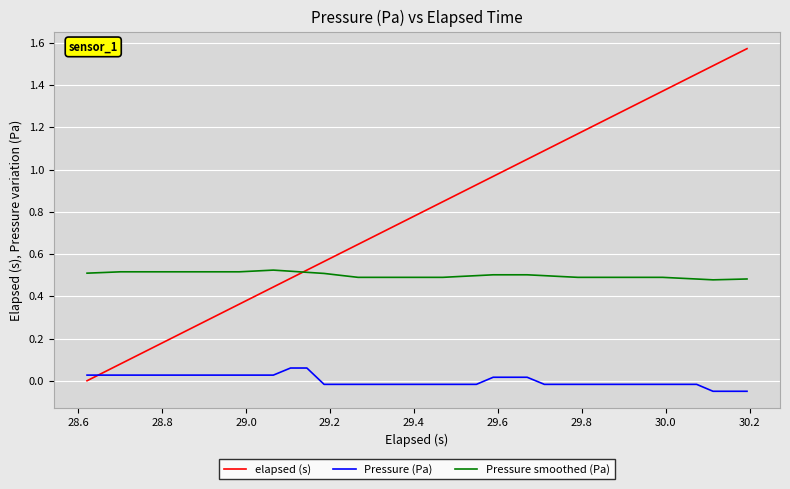

True or false: Pressure smoothed (Pa) and Pressure (Pa) intersect in this chart.

False